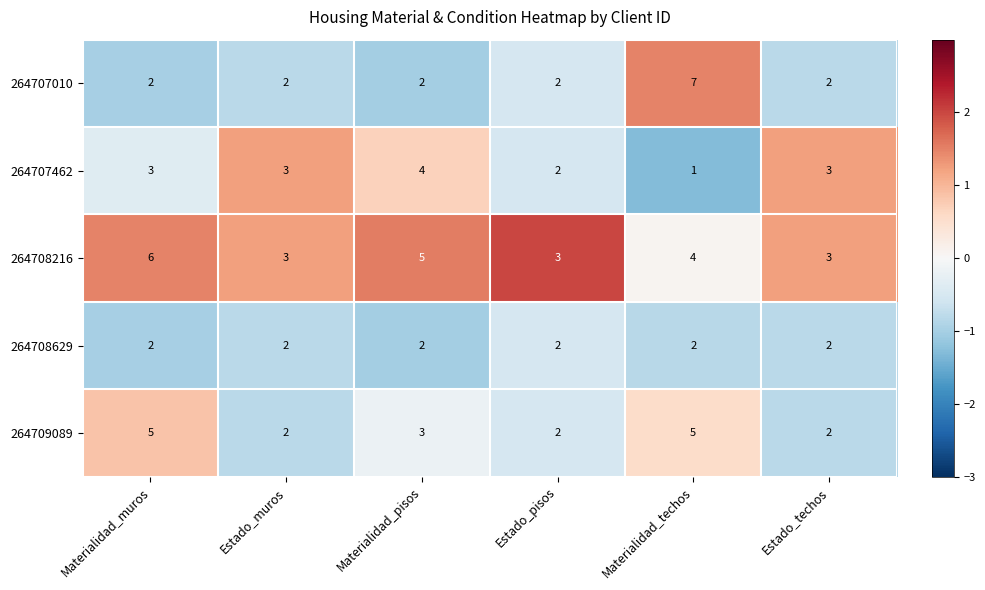

What is the total value across all series at Estado_muros?

12